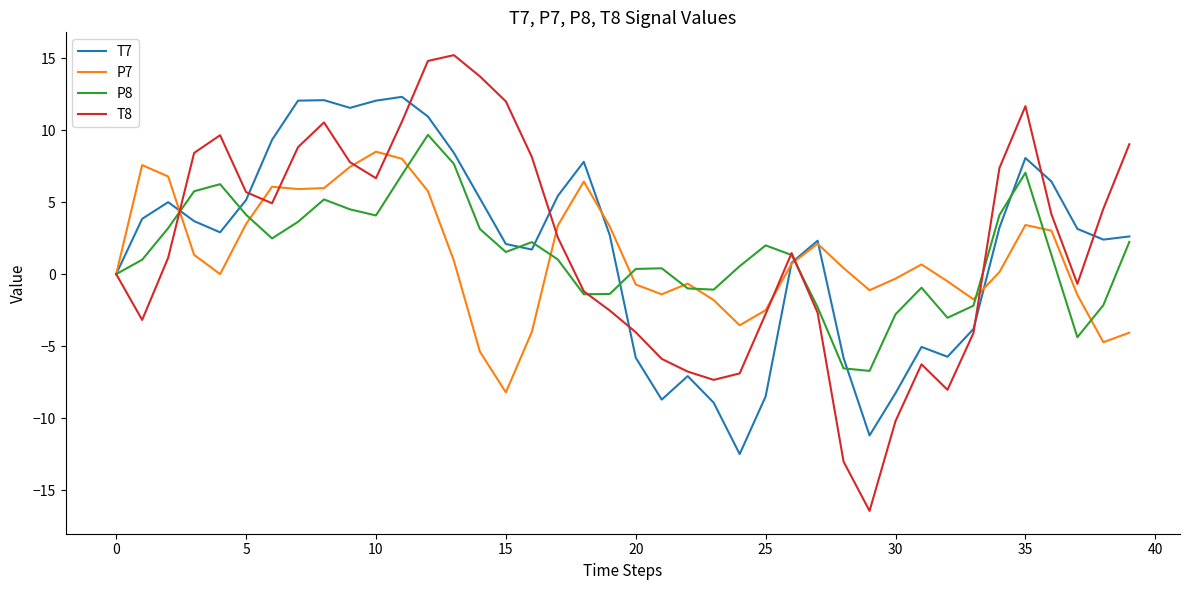

What is the greatest value displayed?

15.2